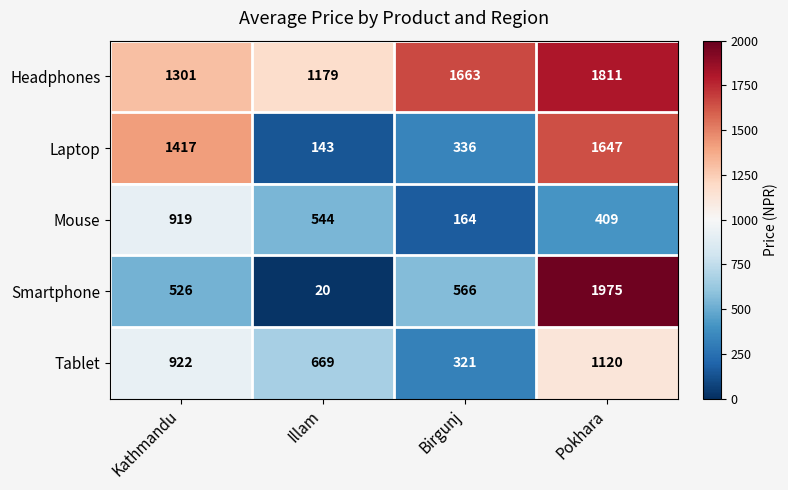

Which series changed the most between Illam and Pokhara?

Smartphone